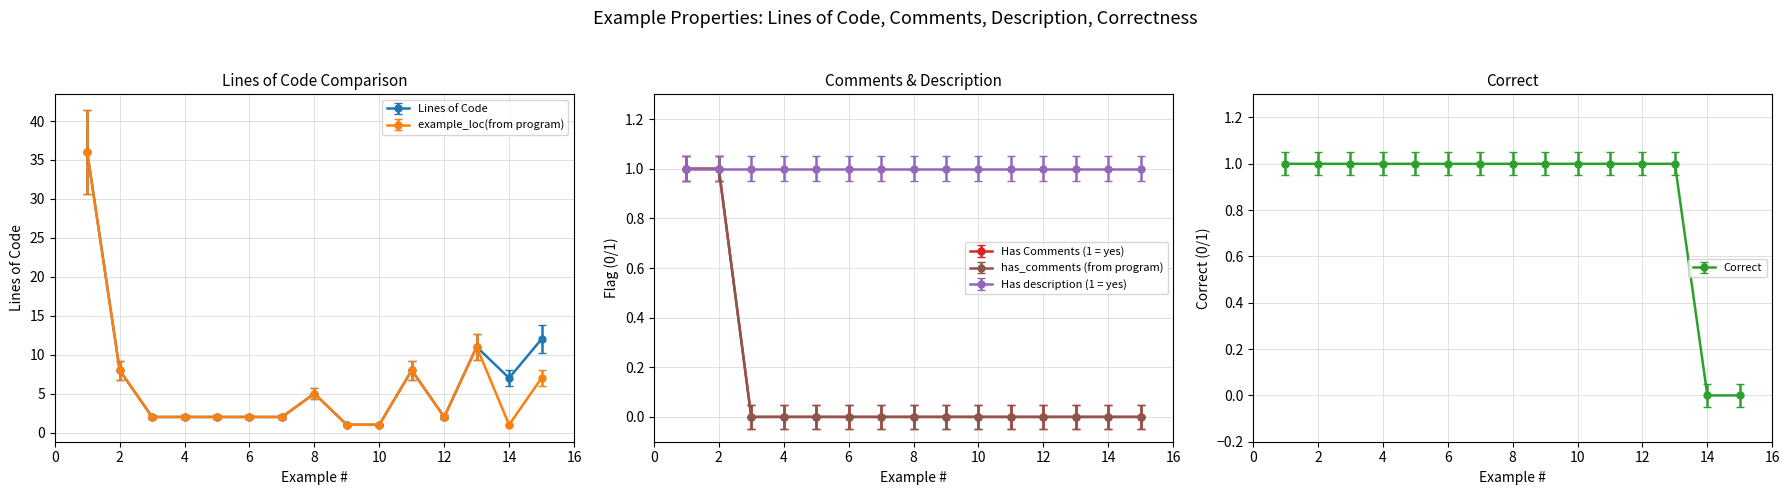

What is the difference between the has_comments (from program) values at 9 and 1?

1.0